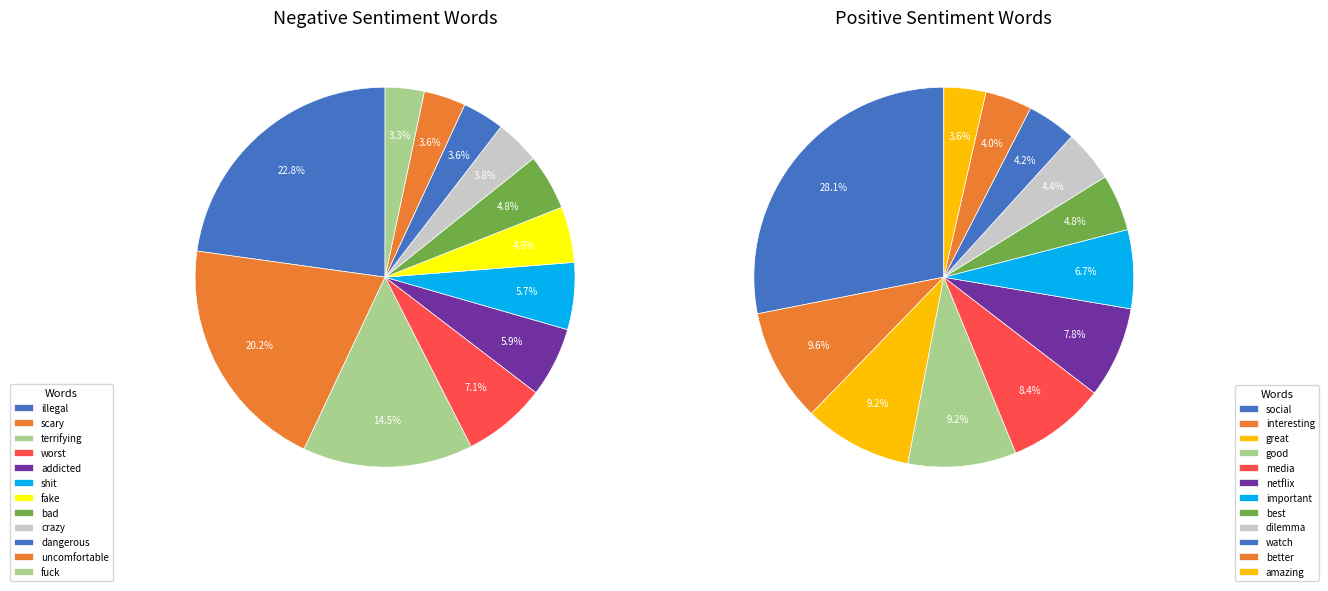

Is there a majority slice in this chart?

No